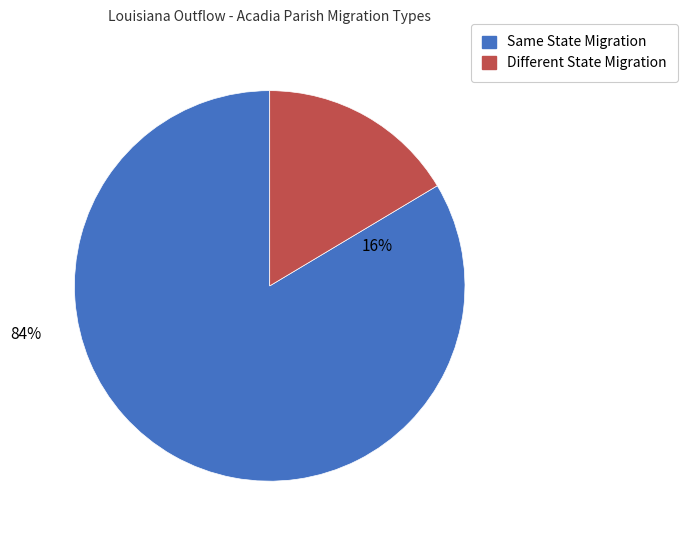

How many segments does this pie chart have?

2